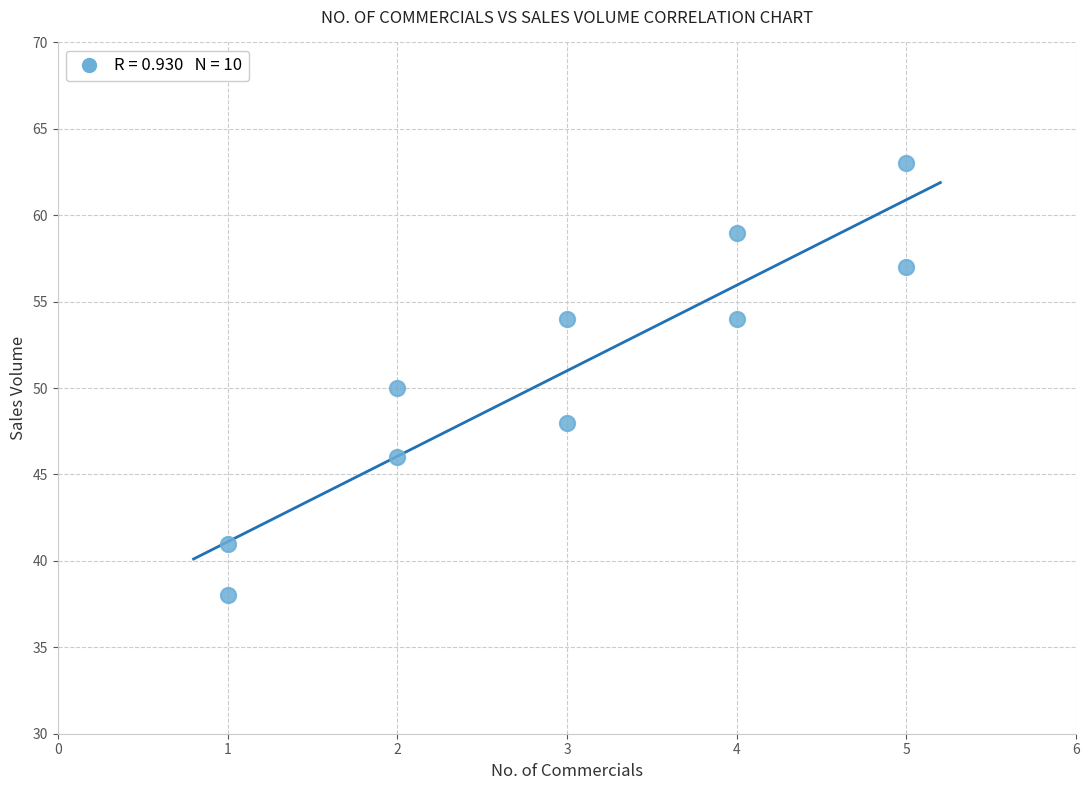

What is the range of X values (max minus min)?

4